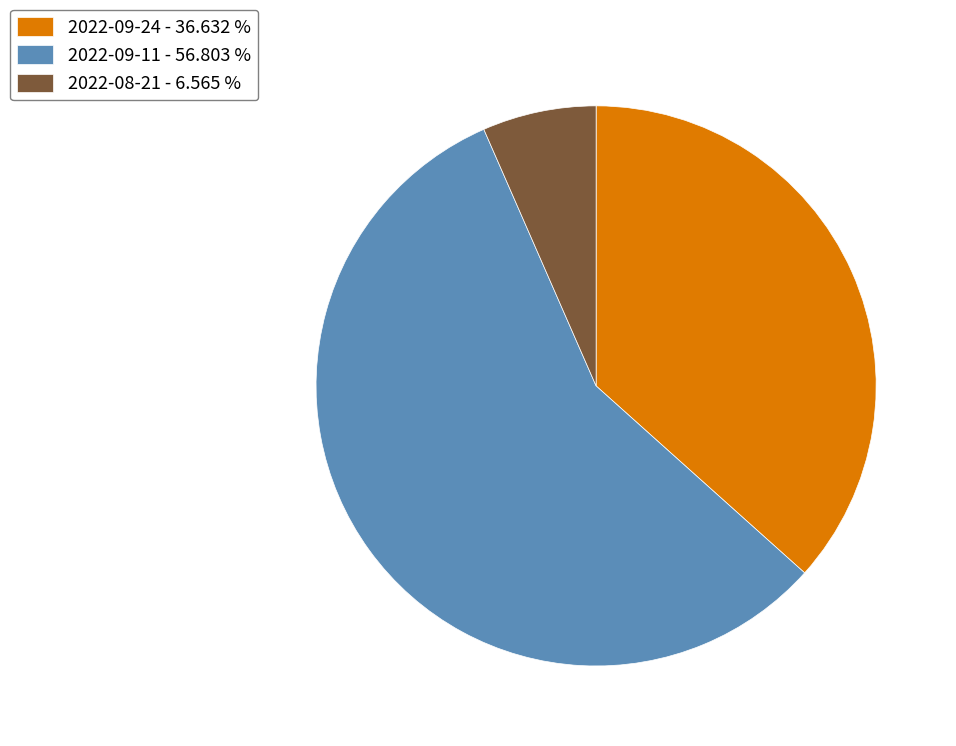

Does any single category account for the majority?

Yes